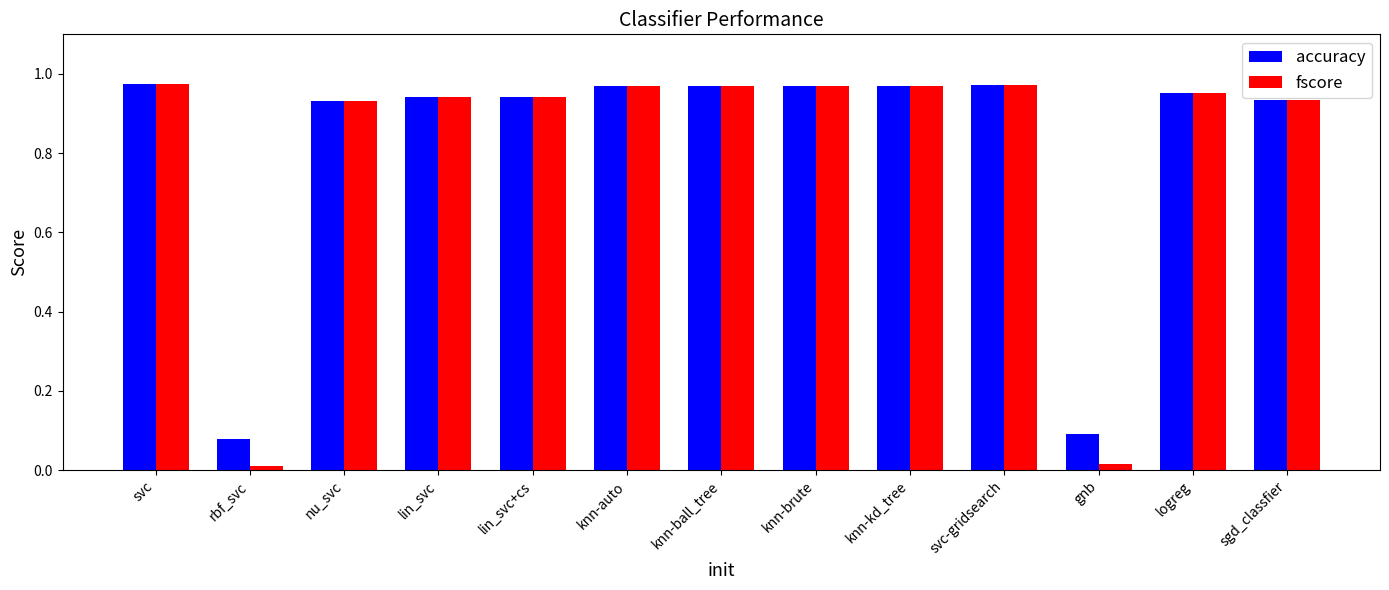

Which series has the largest range (max minus min)?

fscore